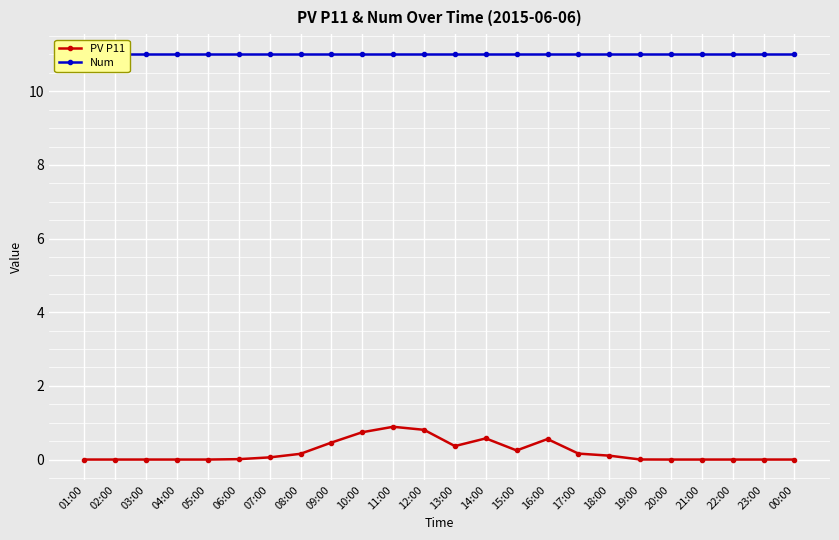

Which has a higher value, 09:00 or 20:00?

09:00